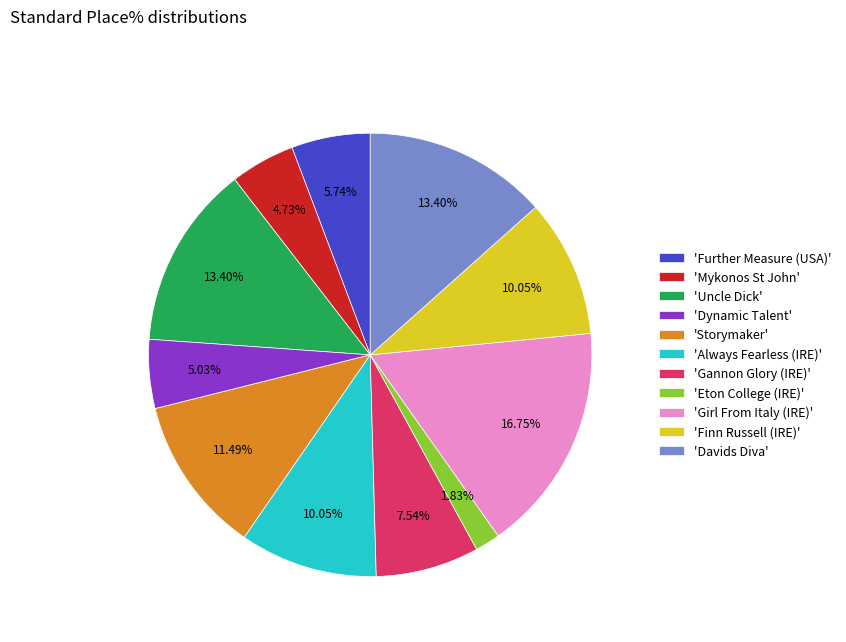

Approximately how many times larger is the value at 'Finn Russell (IRE)' compared to 'Eton College (IRE)'?

5.5